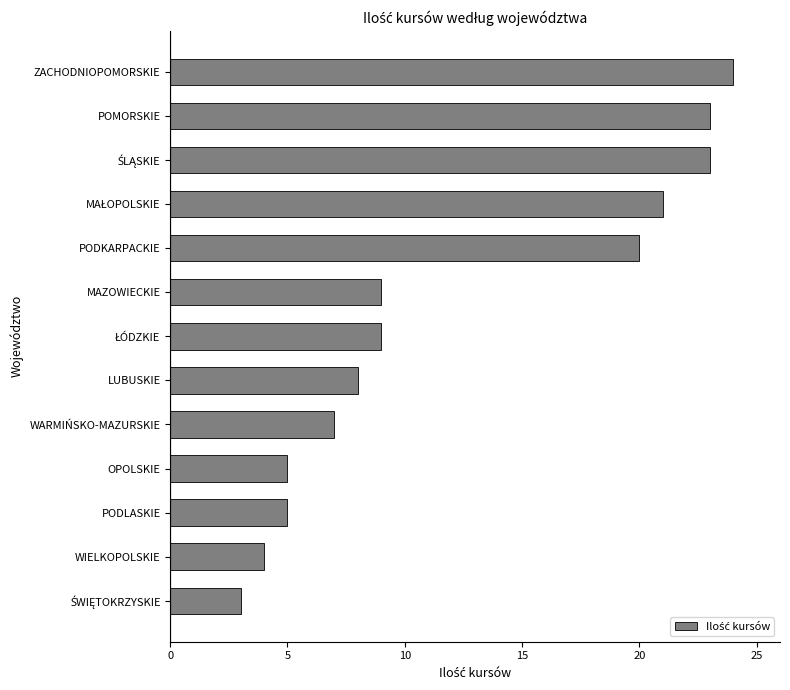

Does the chart contain stacked bars?

No